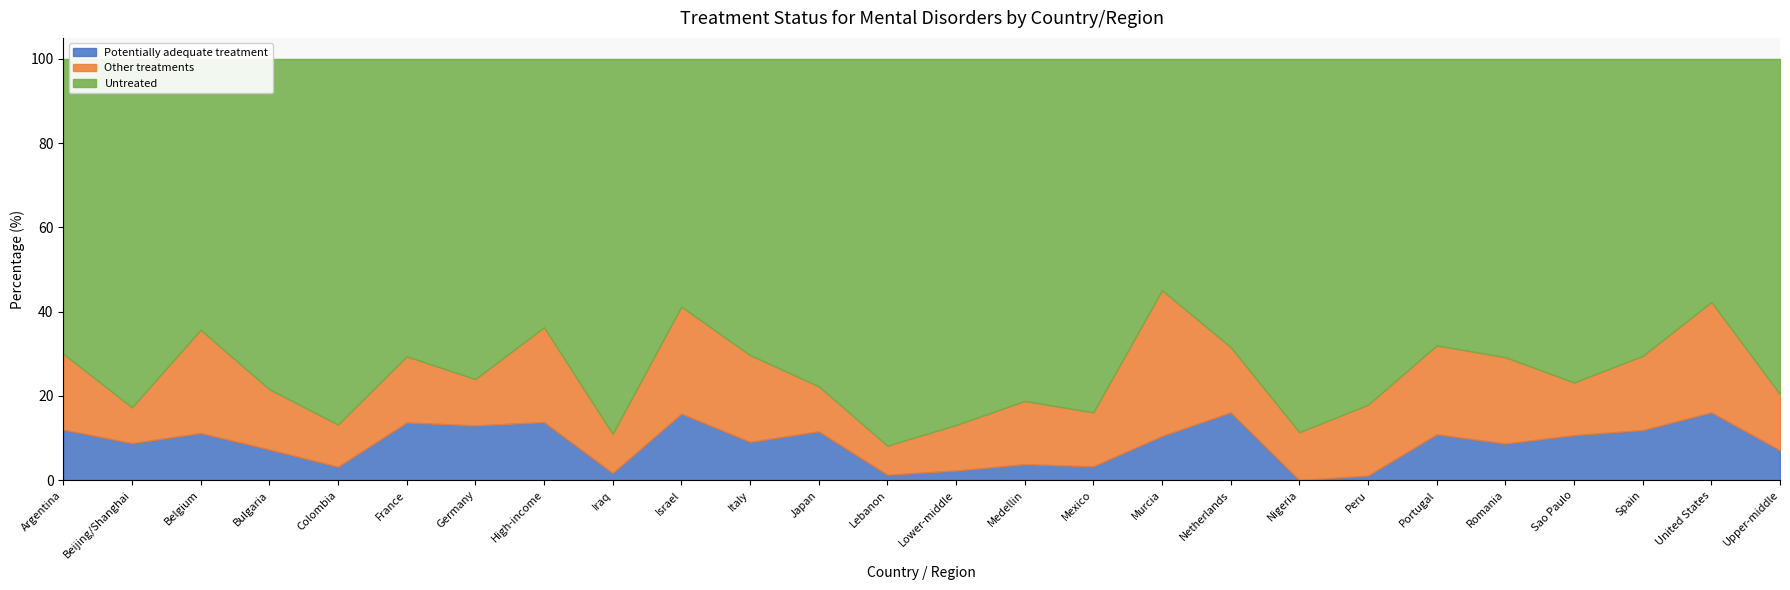

Which series has the largest total across all categories?

Untreated